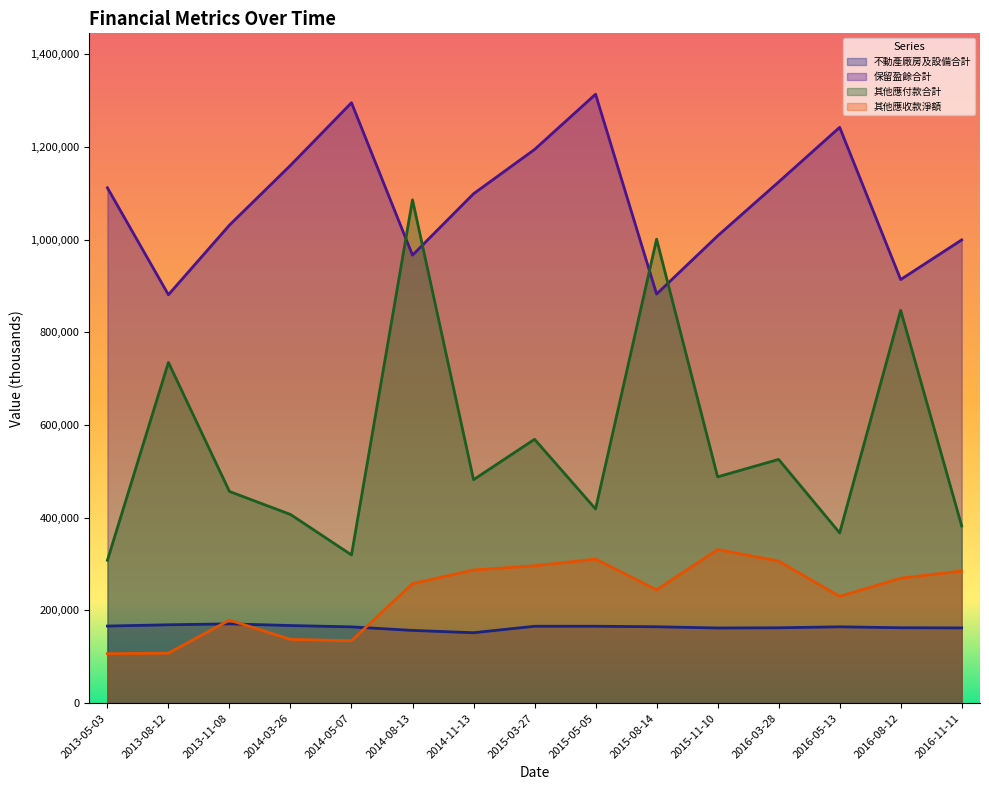

List the labels in order of 其他應收款淨額 value, largest first.

2015-11-10, 2015-05-05, 2016-03-28, 2015-03-27, 2014-11-13, 2016-11-11, 2016-08-12, 2014-08-13, 2015-08-14, 2016-05-13, 2013-11-08, 2014-03-26, 2014-05-07, 2013-08-12, 2013-05-03